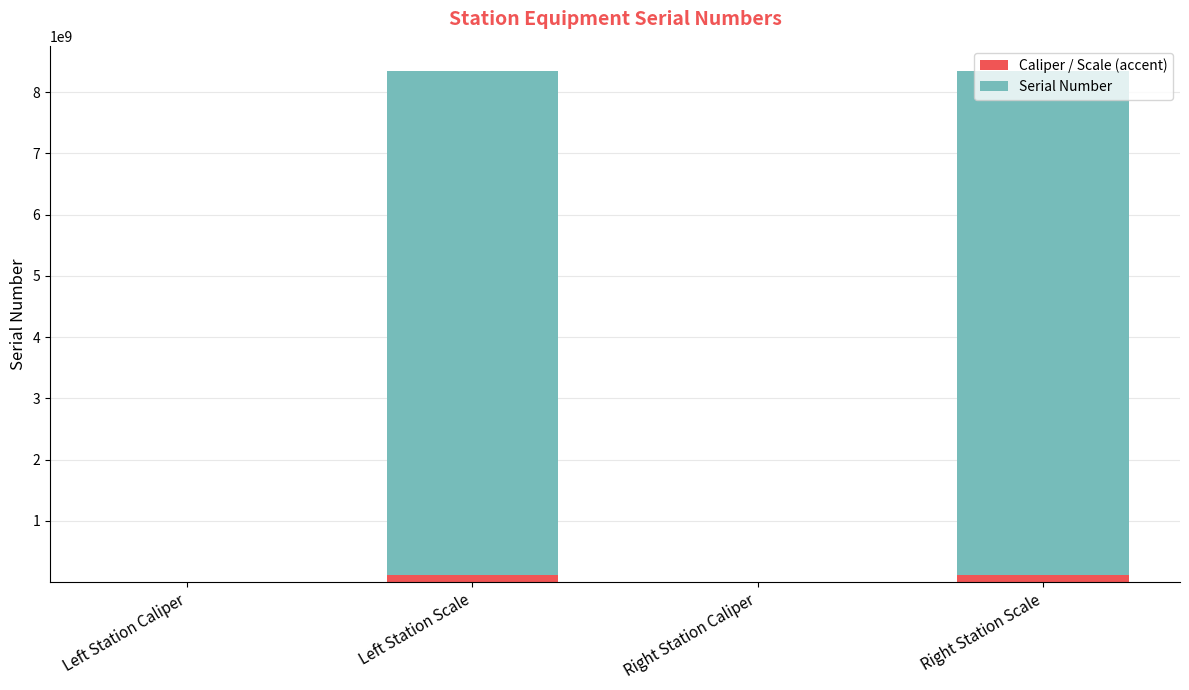

How many distinct data groups are displayed?

2